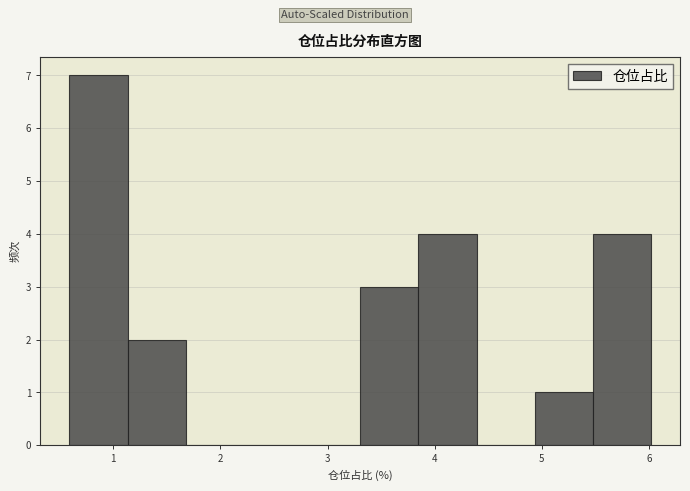

Which range on the x-axis has the tallest bar?

0.6 to 1.1